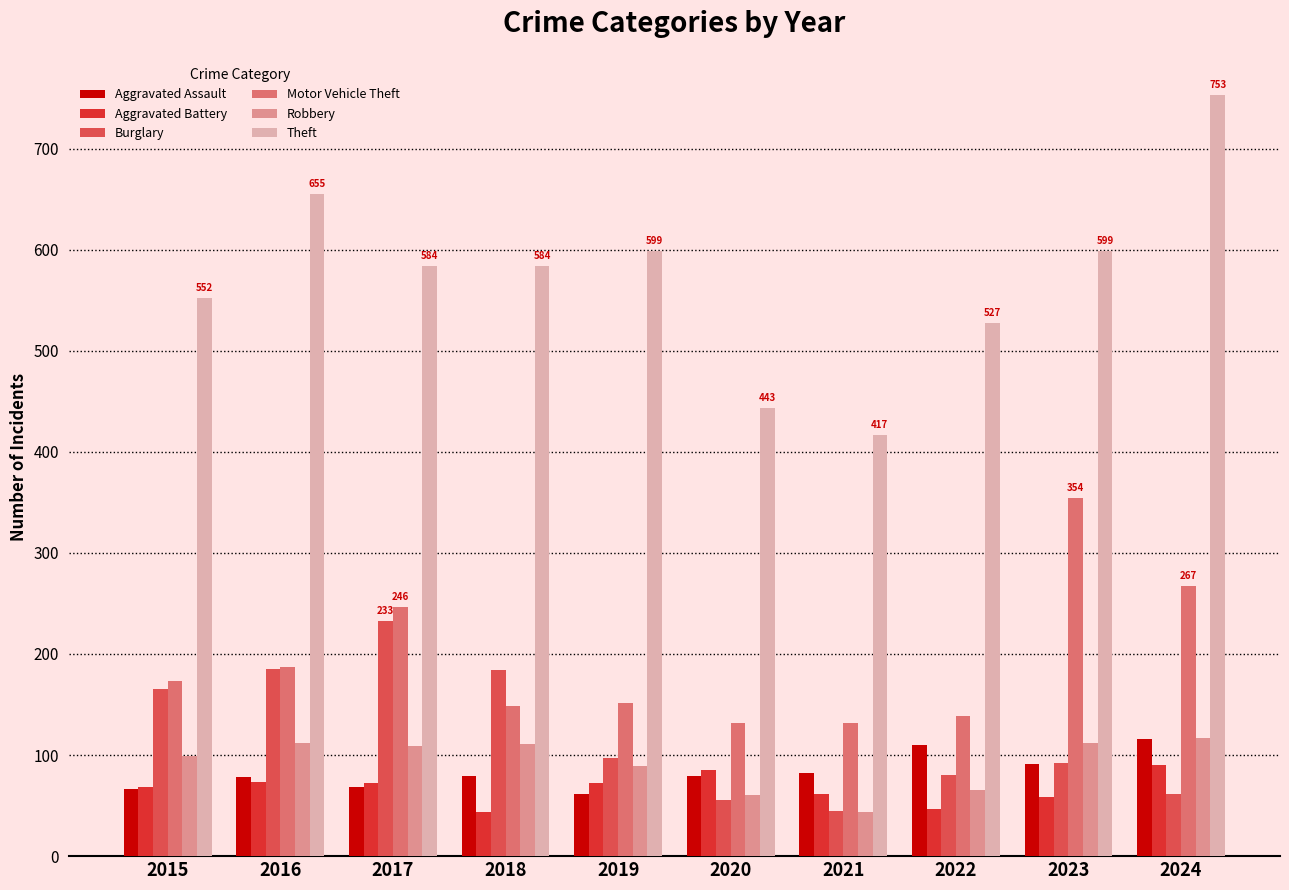

What is the value of the Aggravated Battery bar at the 5th from the left?

72